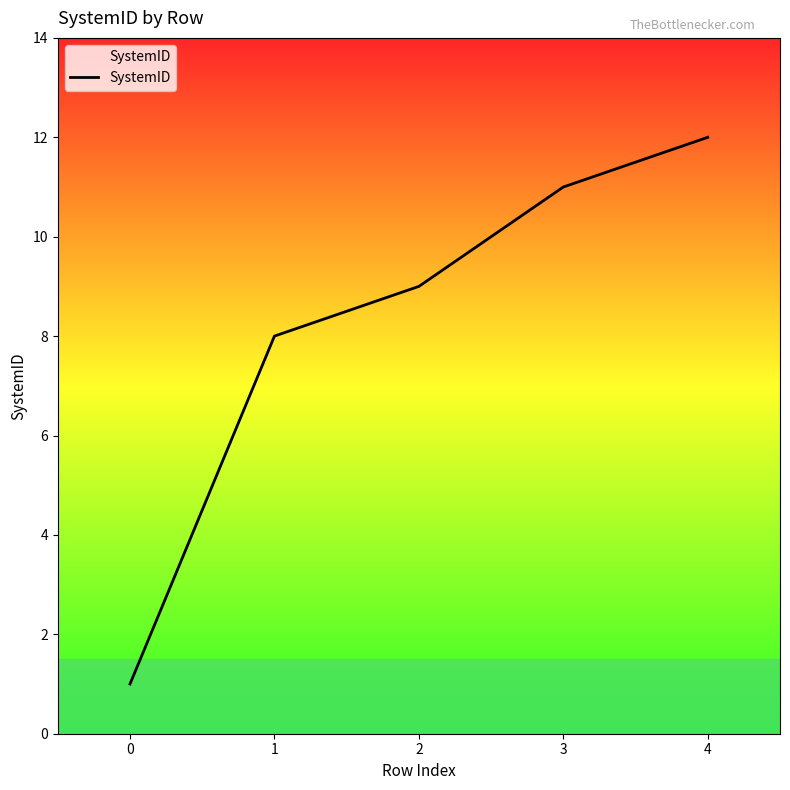

What is the sum of all values?

41